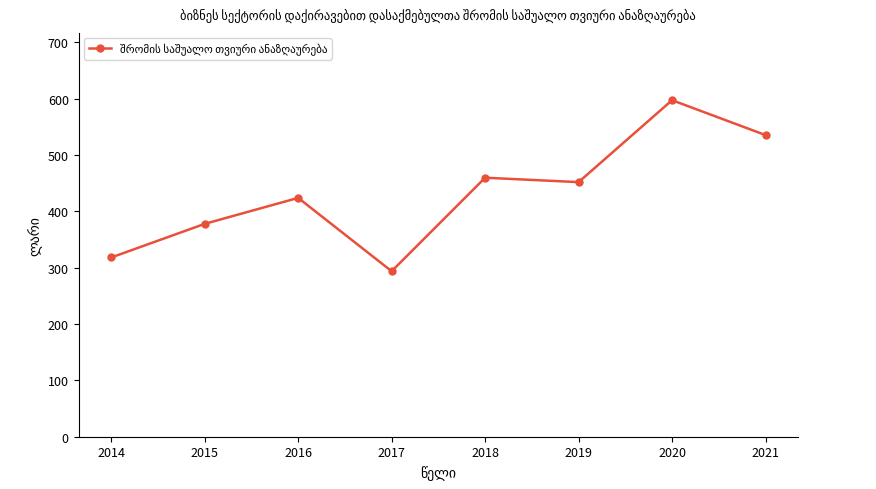

How many points are lower than both their immediate neighbors (excluding endpoints)?

2